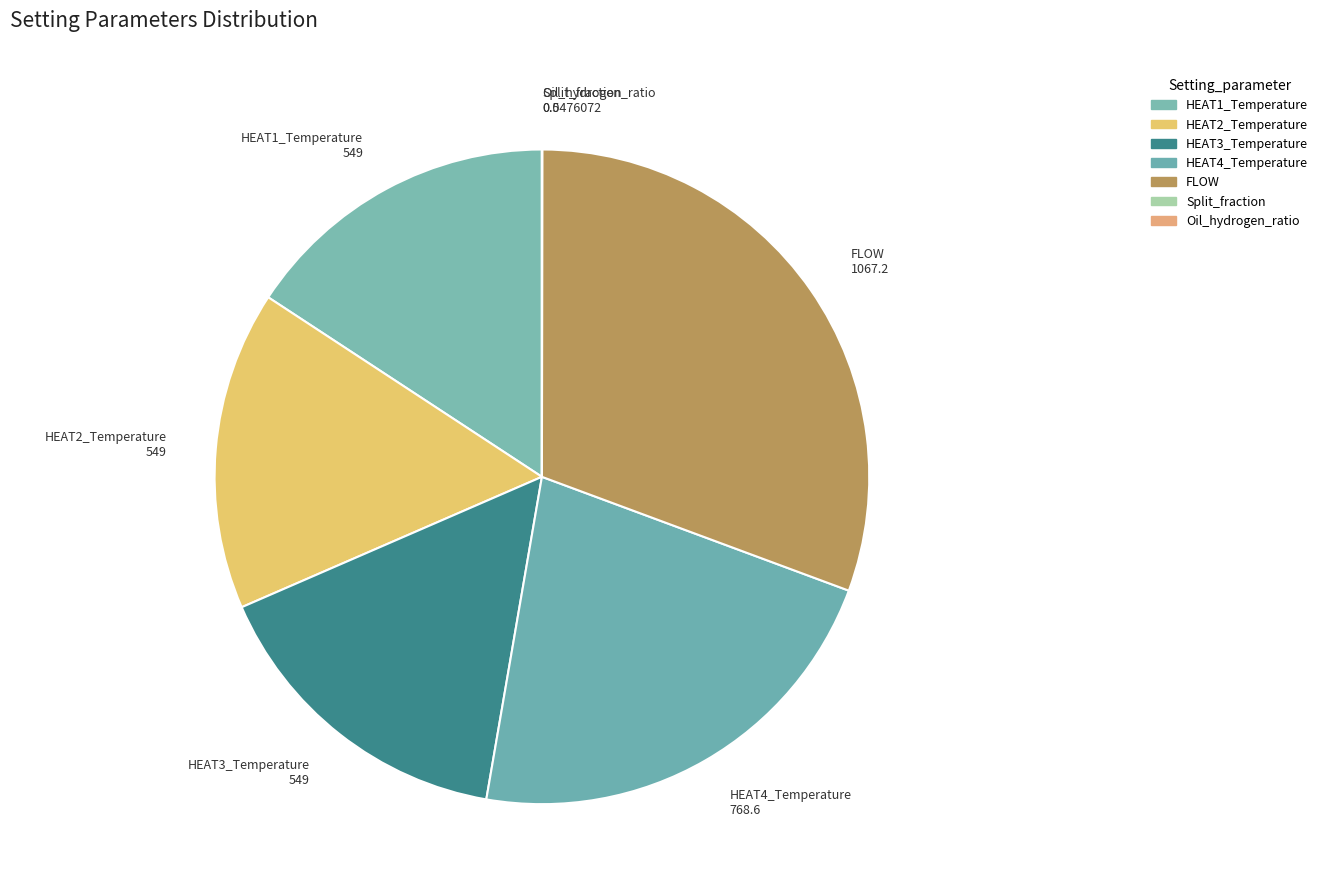

Combined, do Split_fraction and FLOW account for over 50%?

No